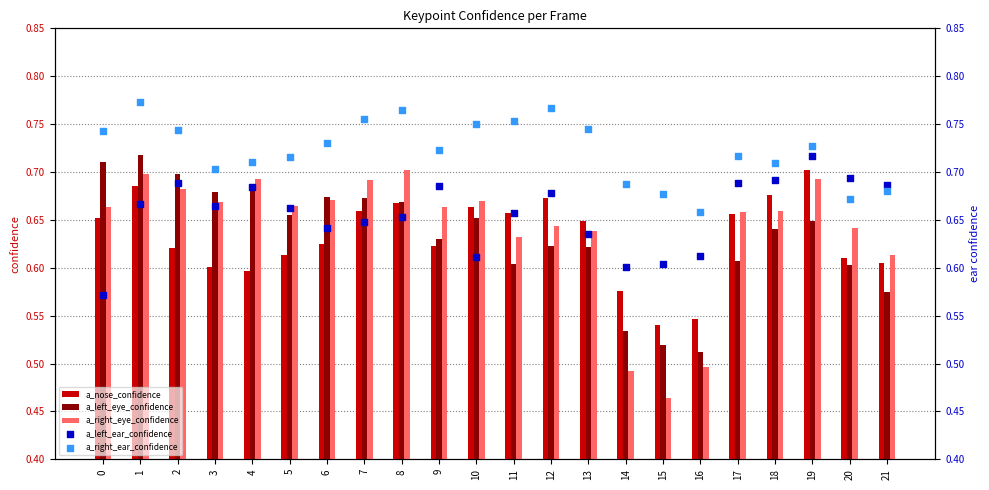

What is the total value across all series at 9?

3.3